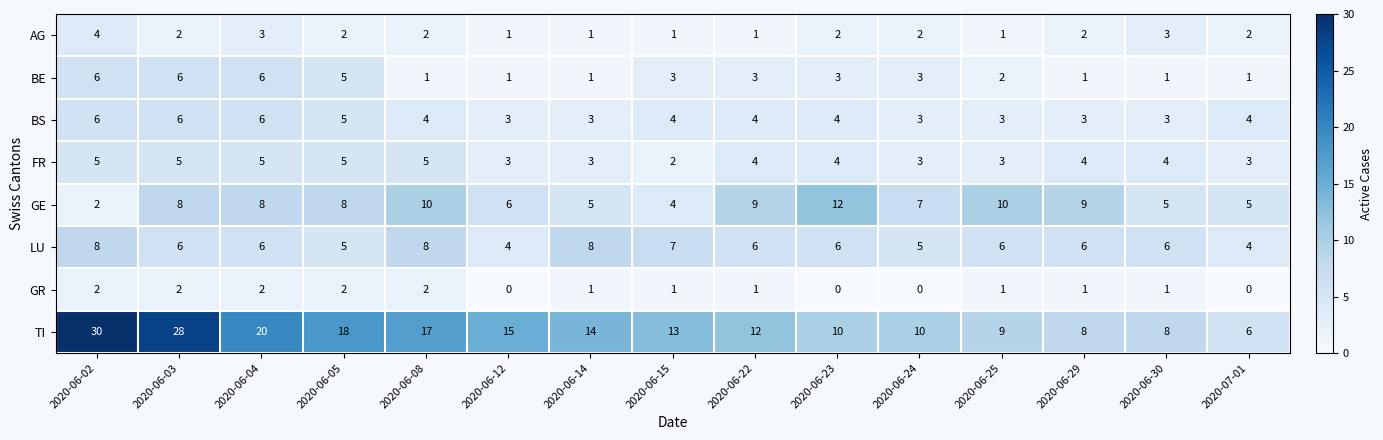

Where does the BS series first go above 4?

2020-06-02